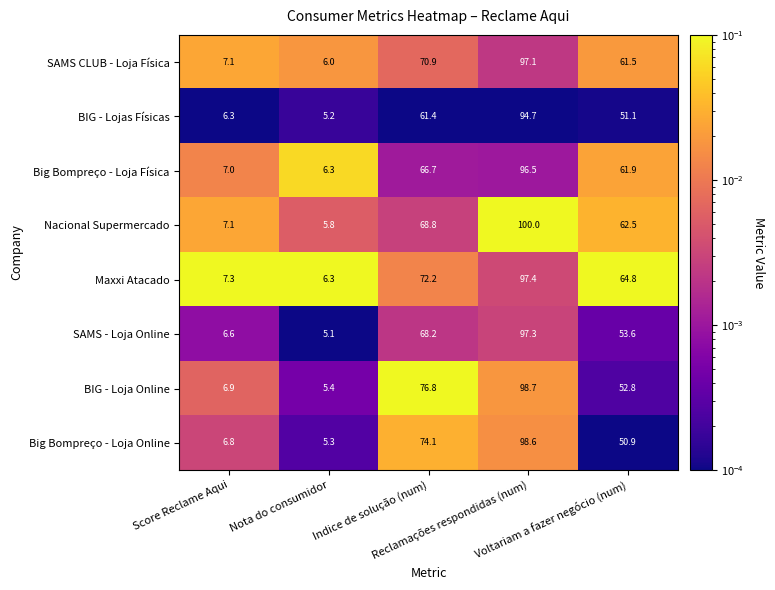

Rank the series by their maximum value, from lowest to highest.

BIG - Lojas Físicas, Big Bompreço - Loja Física, SAMS CLUB - Loja Física, SAMS - Loja Online, Maxxi Atacado, Big Bompreço - Loja Online, BIG - Loja Online, Nacional Supermercado